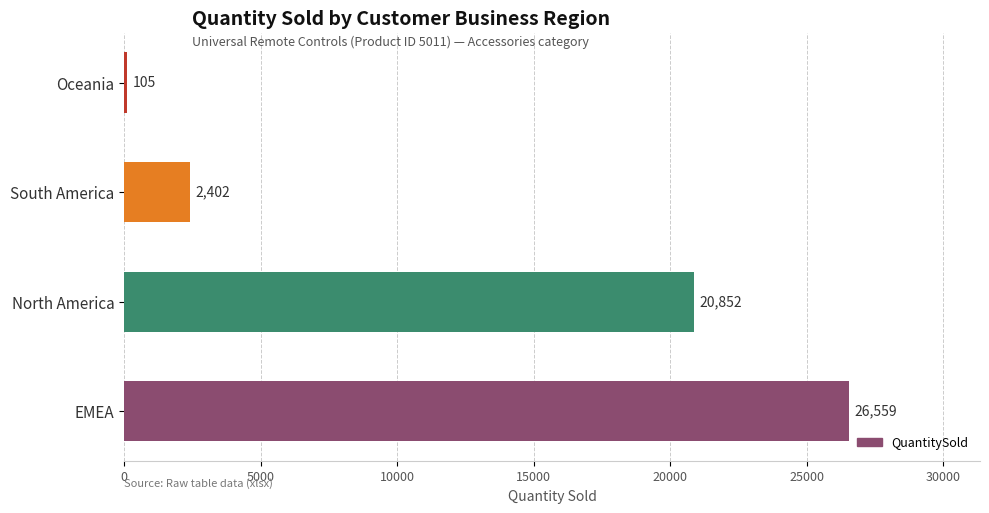

List the labels in order of value, smallest first.

Oceania, South America, North America, EMEA